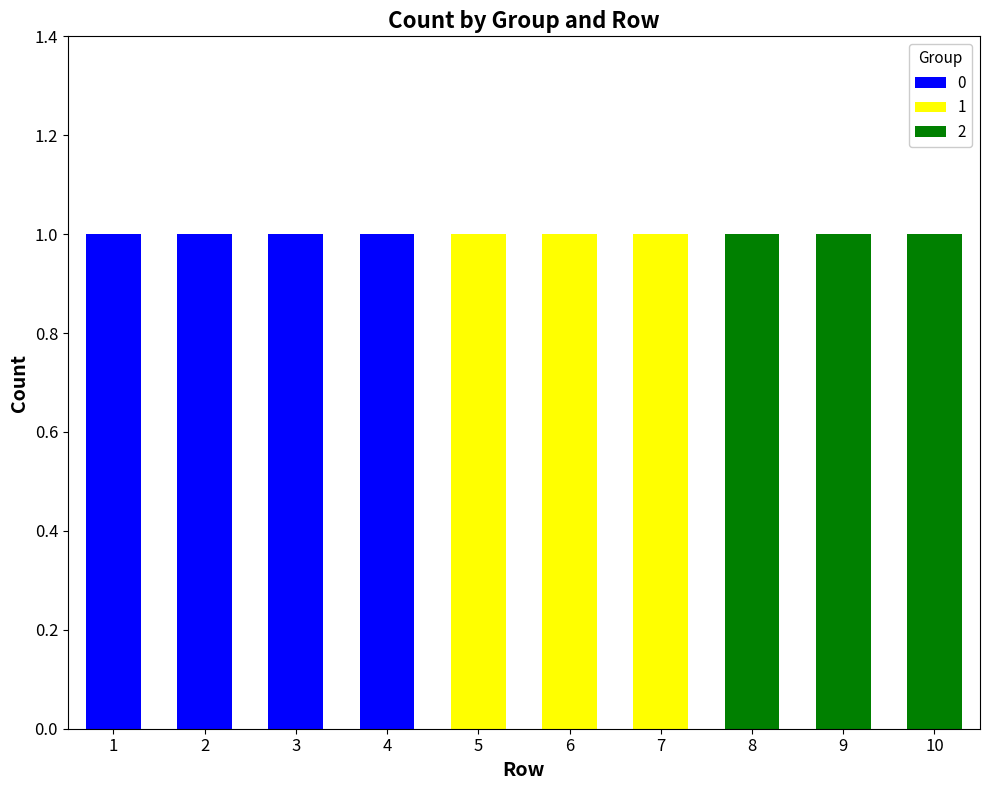

Reading right to left, what are the values for 0?

10=0	9=0	8=0	7=0	6=0	5=0	4=1	3=1	2=1	1=1